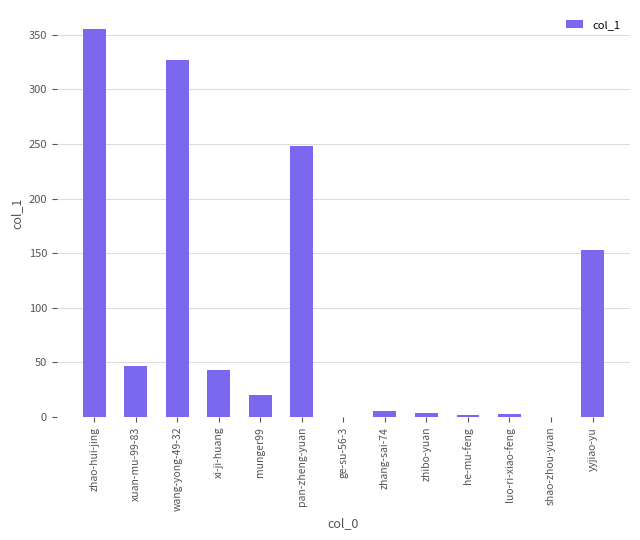

True or false: the data shows 30 at xuan-mu-99-83.

False